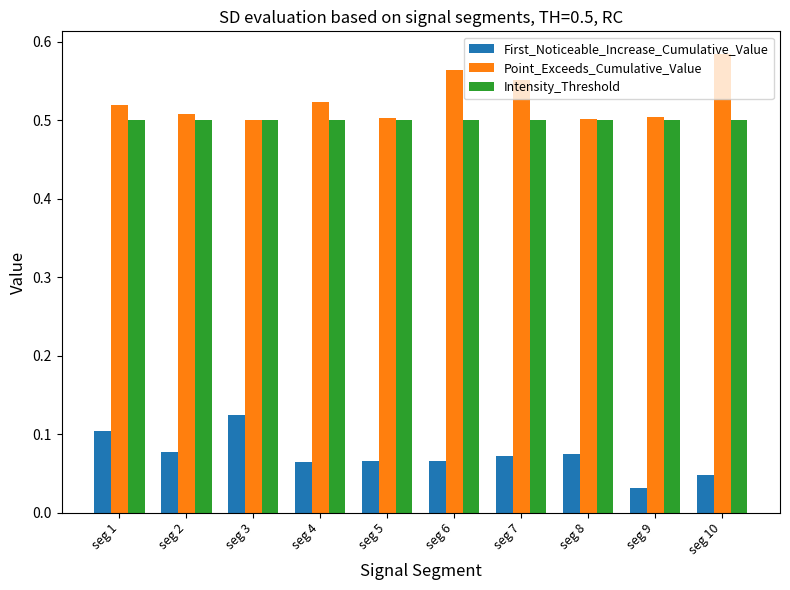

What is the spread (max minus min) of values at seg 8?

0.4